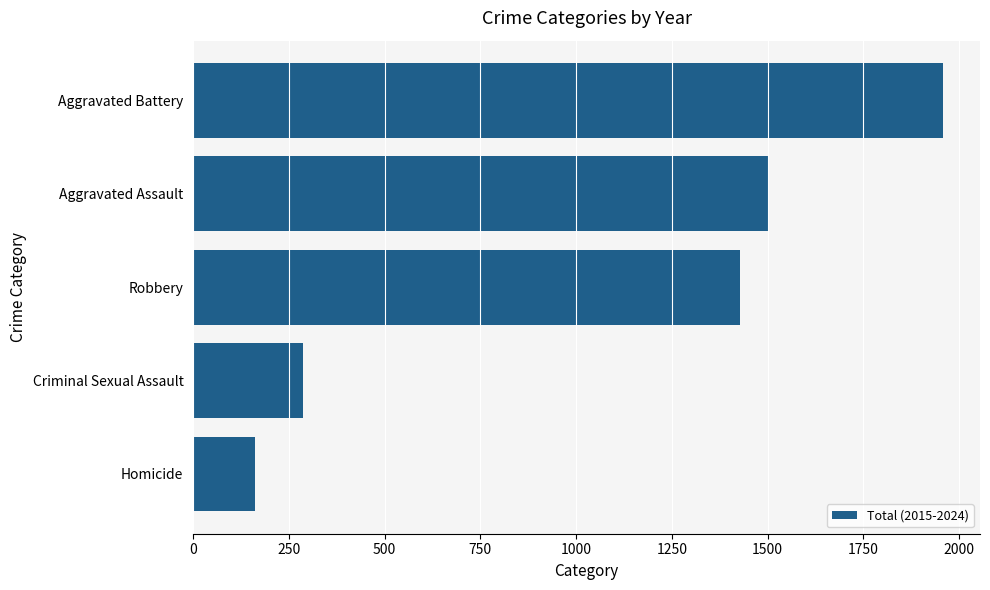

The value at Aggravated Battery is 1957. True or false?

True